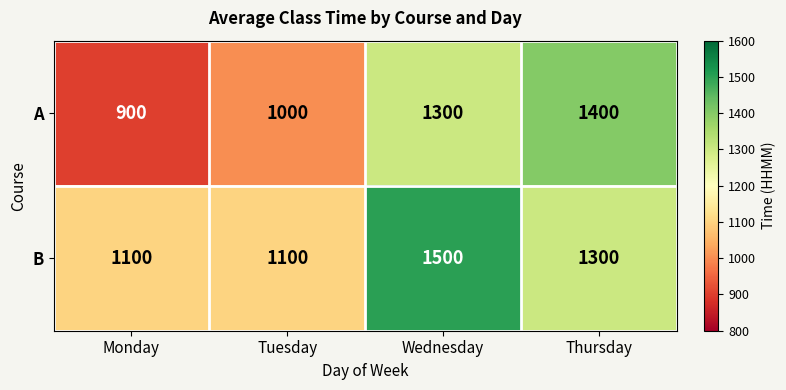

How many A values are between 1000 and 1400?

3